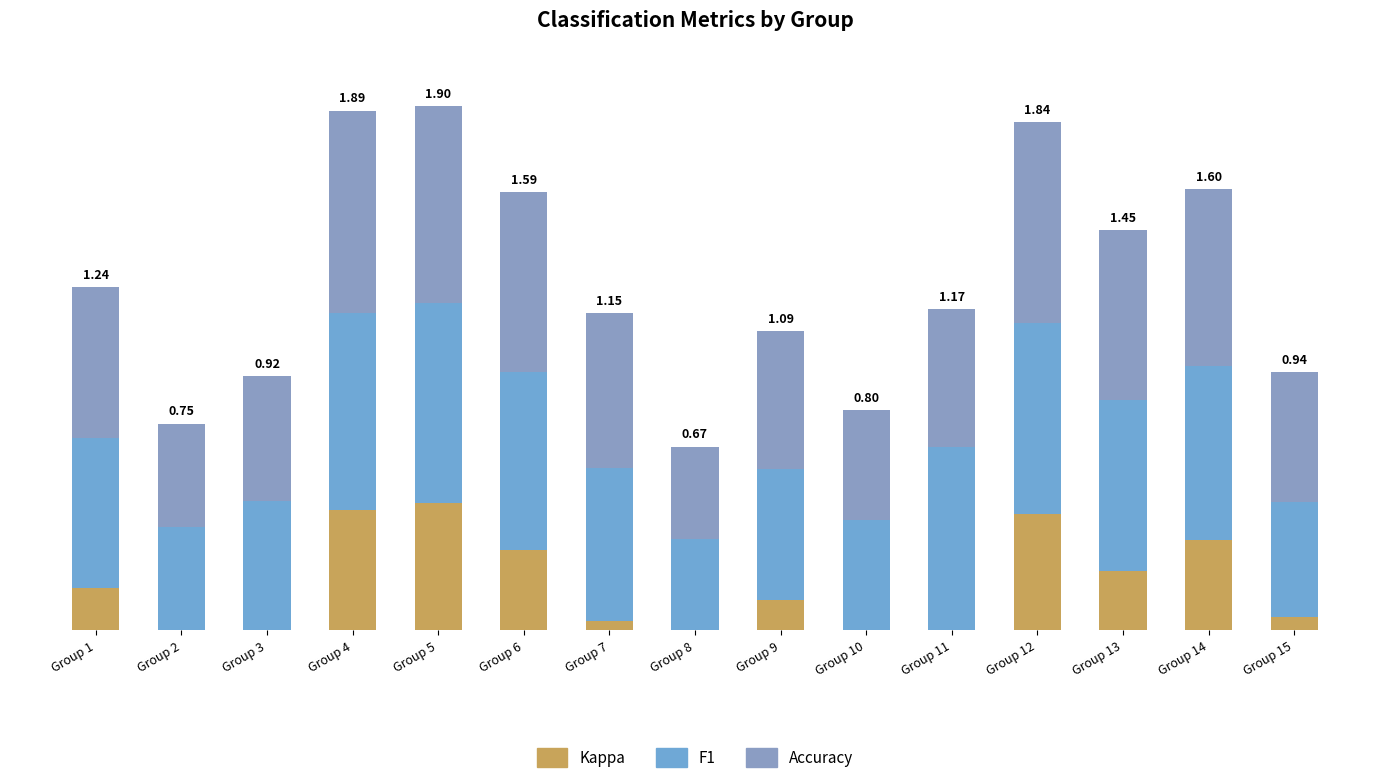

Are the bars horizontal?

No